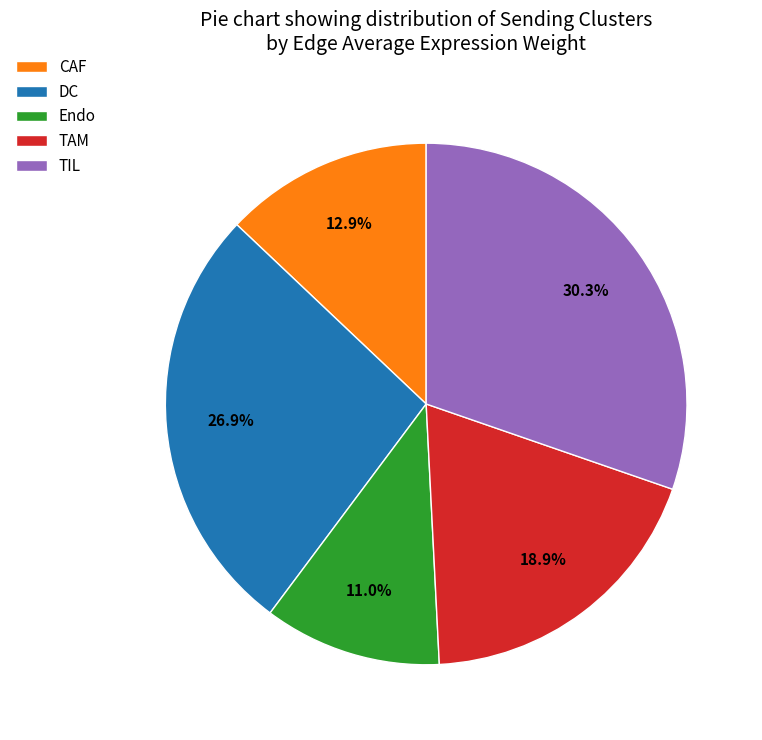

Is TAM the majority of the pie?

No